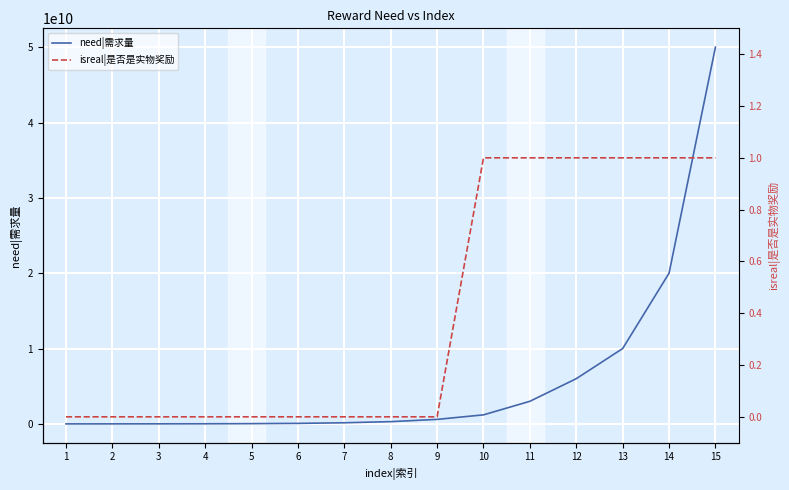

Count the number of data series in this chart.

2